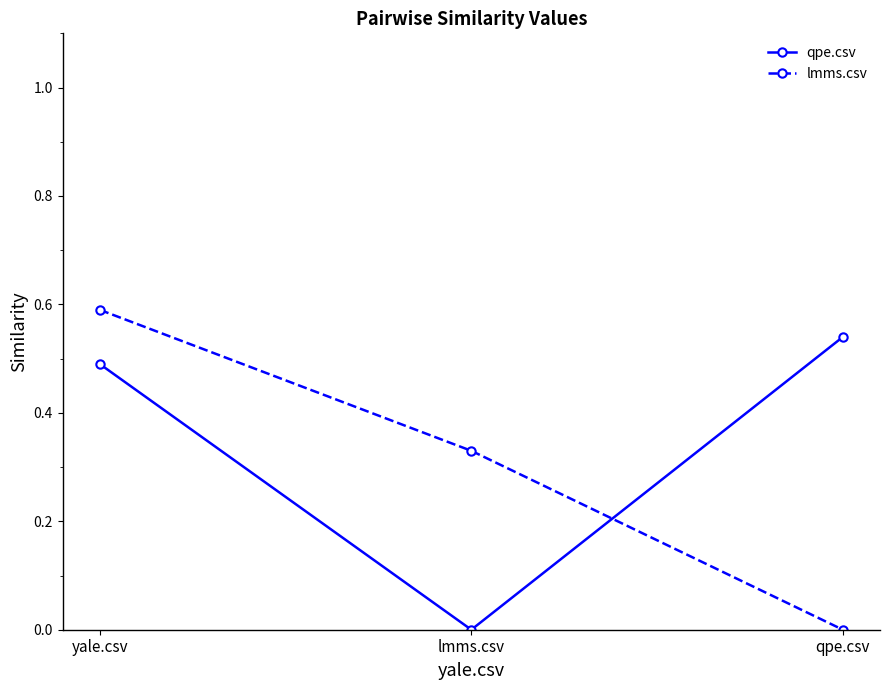

Does the chart have visible grid lines?

No